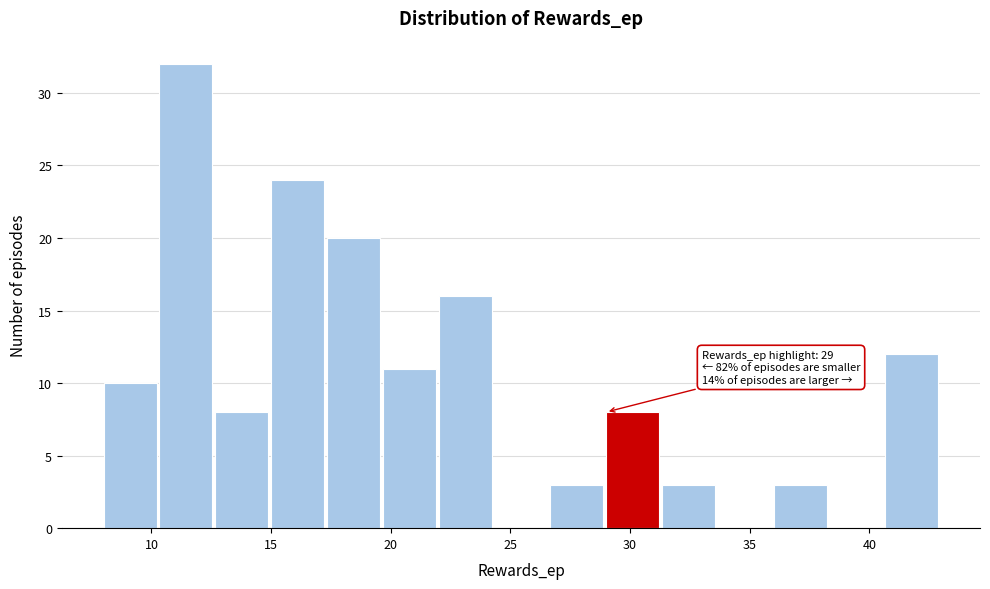

Which range on the x-axis has the tallest bar?

10.5 to 12.5